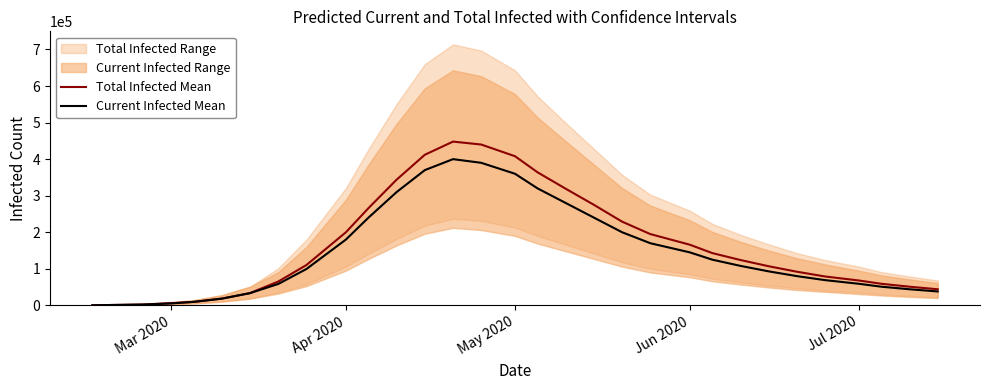

True or false: Total Infected Mean and Current Infected Mean cross at least once.

False